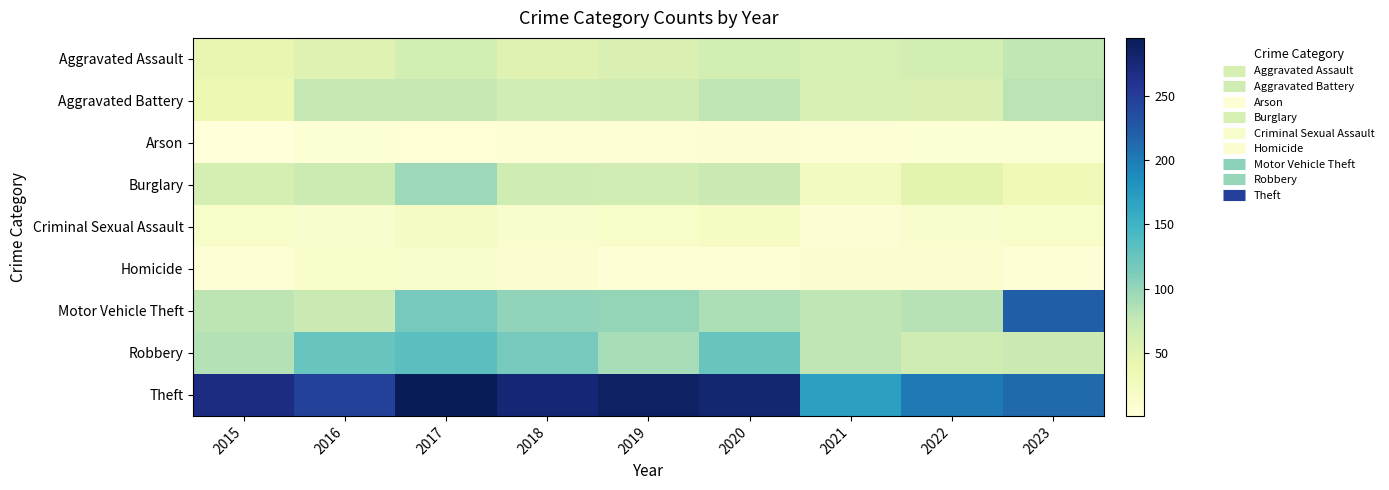

What is the greatest value displayed?

295